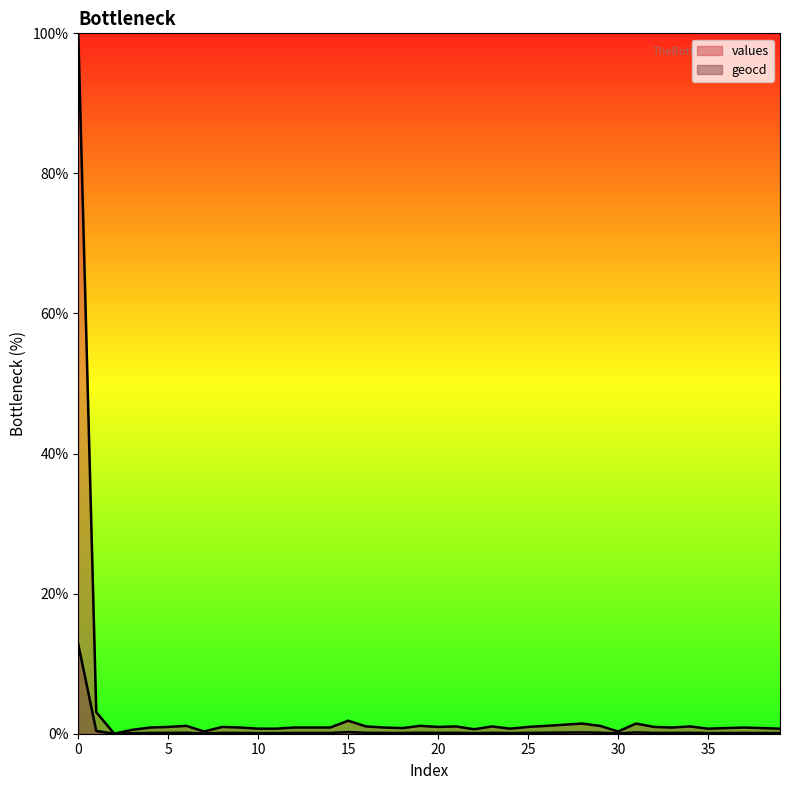

Reading left to right, transcribe all the data shown in this chart.

values: 0=100.0	1=3.1	2=0.0	3=0.6	4=0.9	5=1.0	6=1.1	7=0.3	8=1.0	9=0.9	10=0.7	11=0.7	12=0.9	13=0.9	14=0.9	15=1.9	16=1.0	17=0.9	18=0.8	19=1.1	20=1.0	21=1.0	22=0.6	23=1.0	24=0.7	25=1.0	26=1.1	27=1.3	28=1.5	29=1.1	30=0.3	31=1.5	32=1.0	33=0.9	34=1.0	35=0.7	36=0.8	37=0.9	38=0.8	39=0.7
geocd: 0=12.8	1=0.4	2=0.0	3=0.1	4=0.1	5=0.1	6=0.1	7=0.0	8=0.1	9=0.1	10=0.1	11=0.1	12=0.1	13=0.1	14=0.1	15=0.2	16=0.1	17=0.1	18=0.1	19=0.1	20=0.1	21=0.1	22=0.1	23=0.1	24=0.1	25=0.1	26=0.1	27=0.2	28=0.2	29=0.1	30=0.0	31=0.2	32=0.1	33=0.1	34=0.1	35=0.1	36=0.1	37=0.1	38=0.1	39=0.1